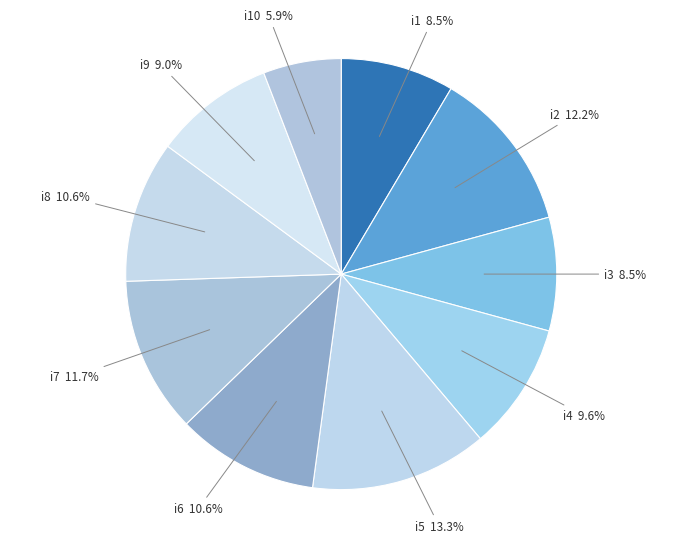

What portion of the pie excludes i5?

86.7%